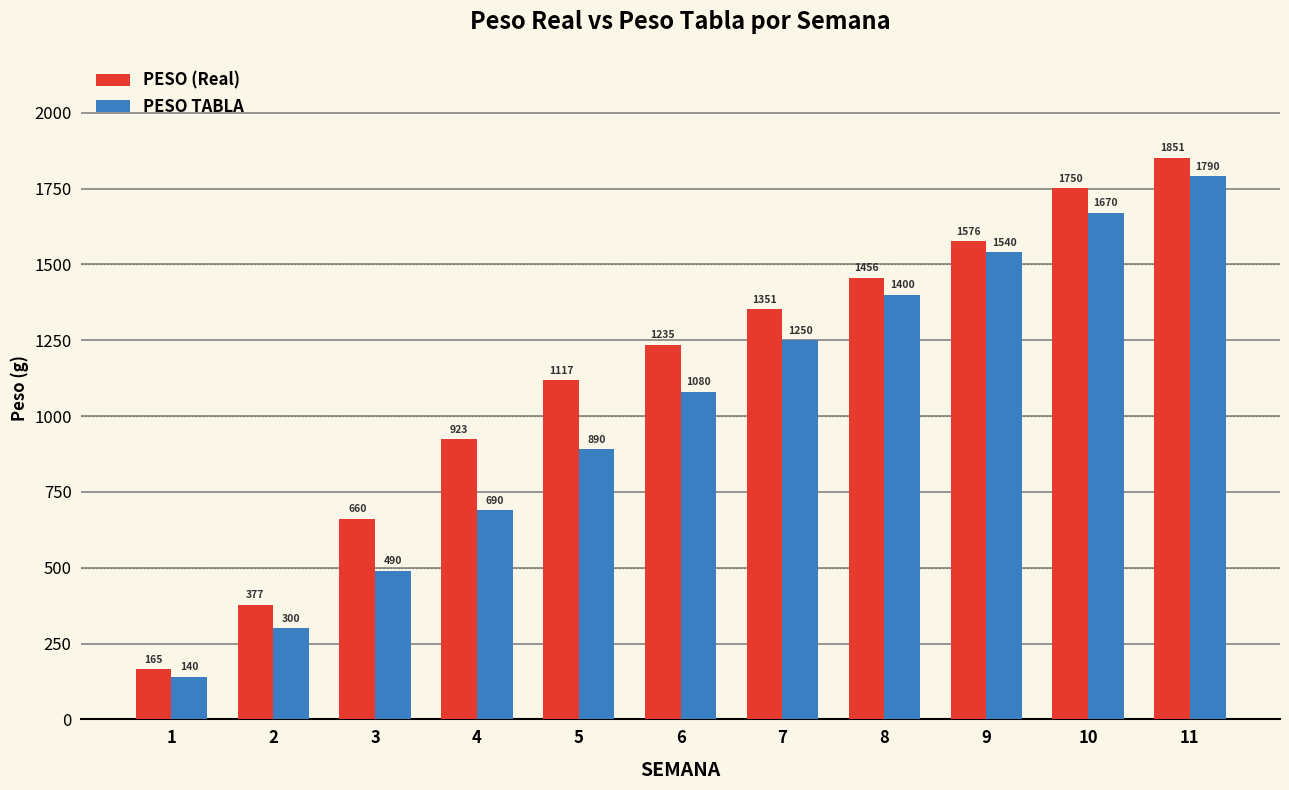

What is the value of the PESO TABLA bar at the 3rd from the left?

490.0